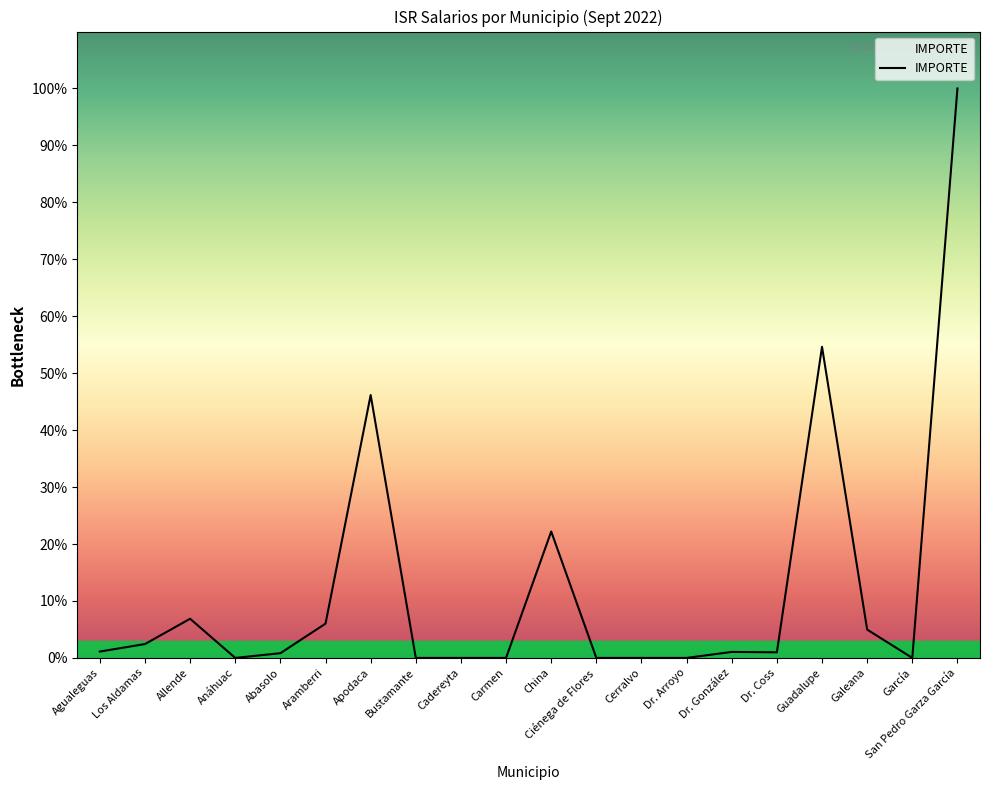

Does the chart have visible grid lines?

No